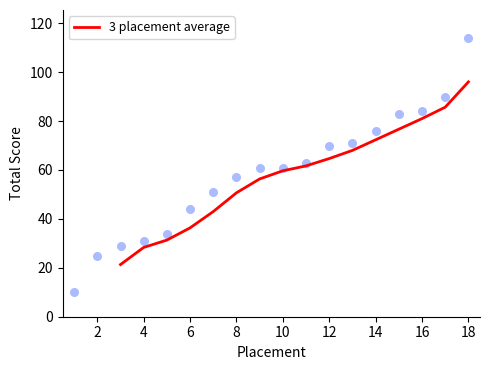

What is the minimum value for 3 placement average?

21.3